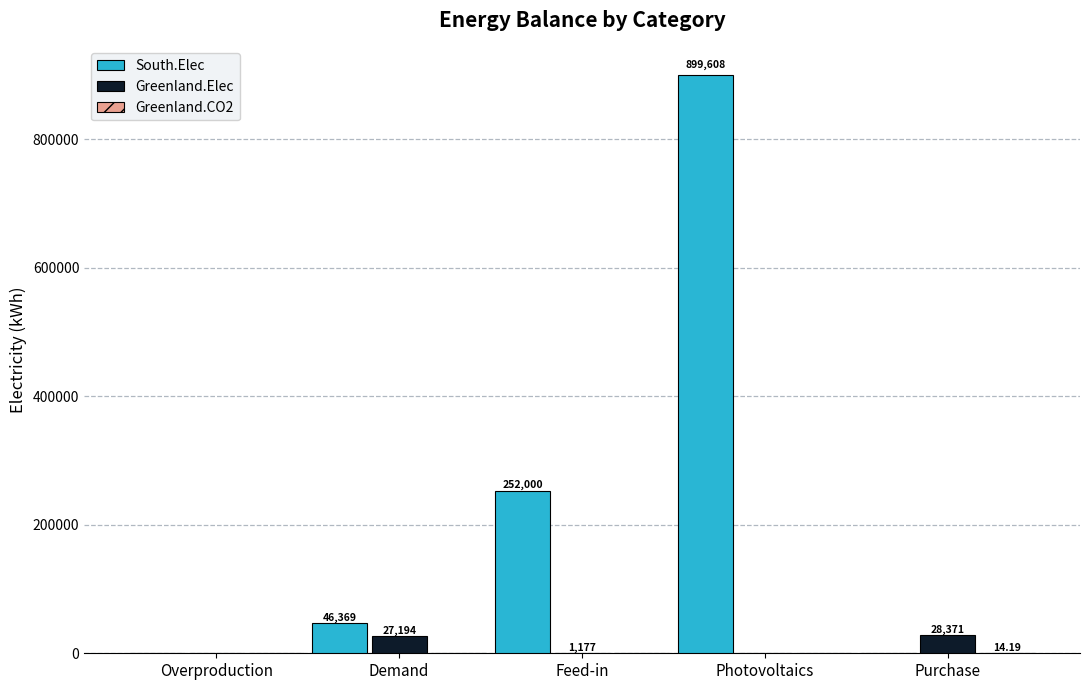

How many data points does each series have?

5